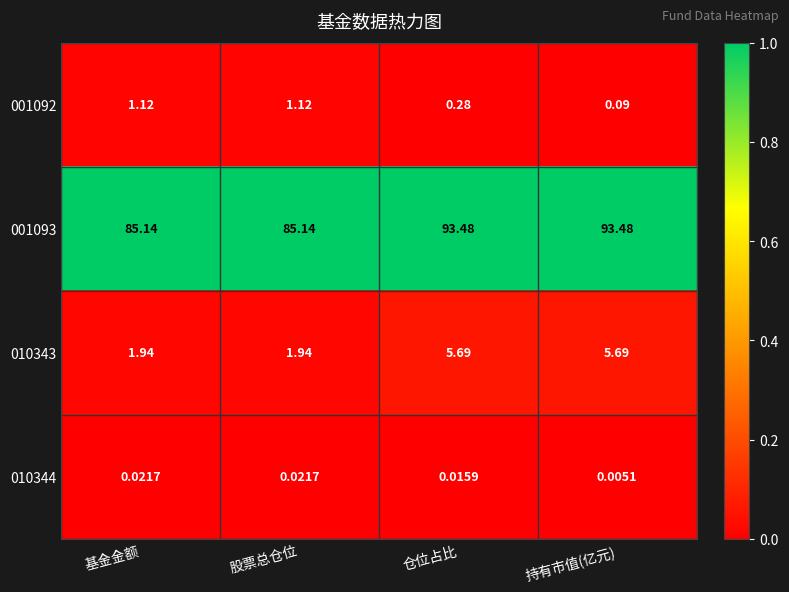

At which label does 010343 first exceed 5?

仓位占比